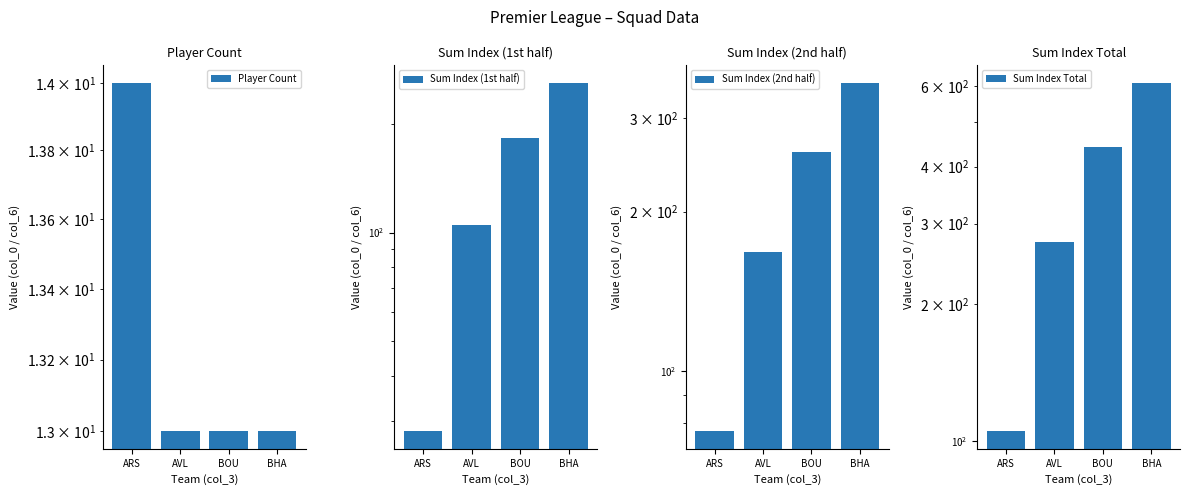

At how many categories does at least one series exceed 549?

1